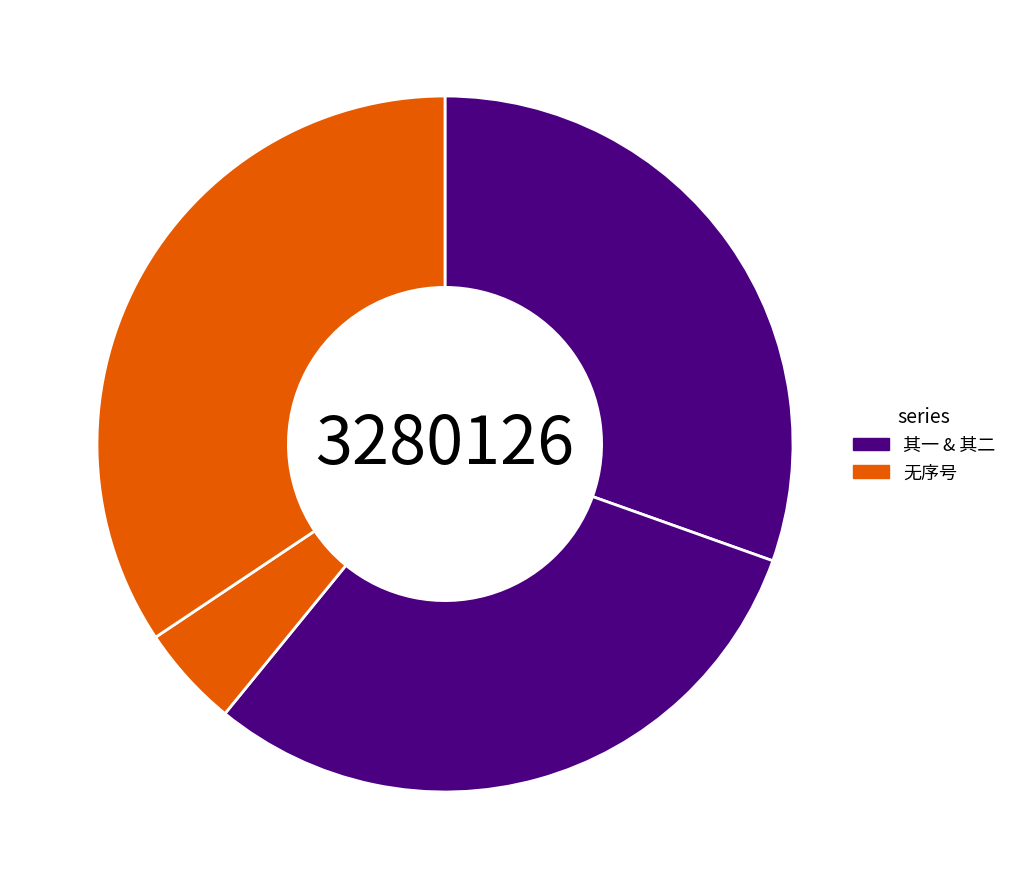

Count the number of slices in the pie.

4